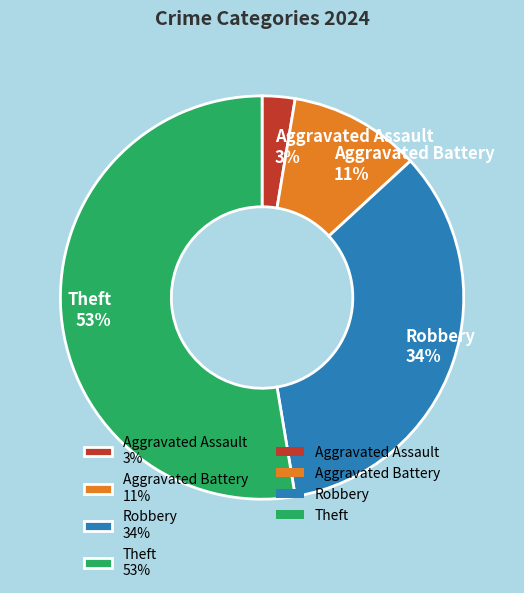

Count the number of slices in the pie.

4